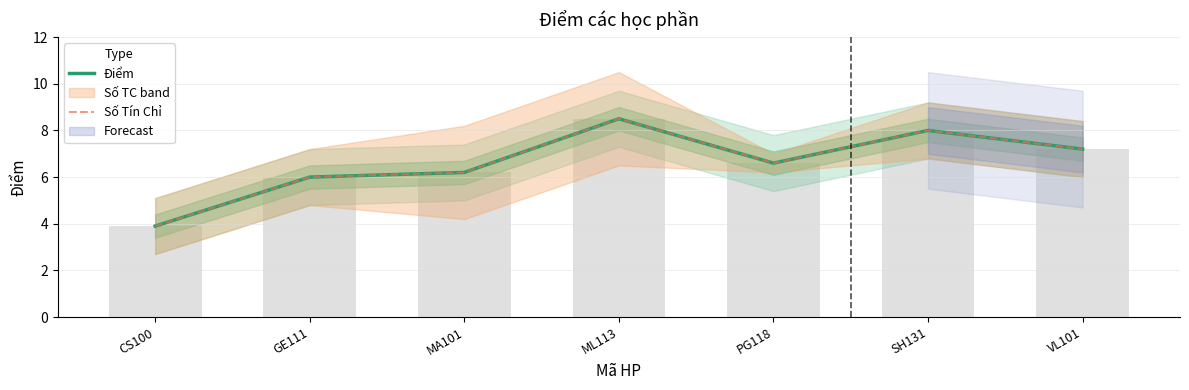

Rank the categories by Điểm value from highest to lowest.

ML113, SH131, VL101, PG118, MA101, GE111, CS100